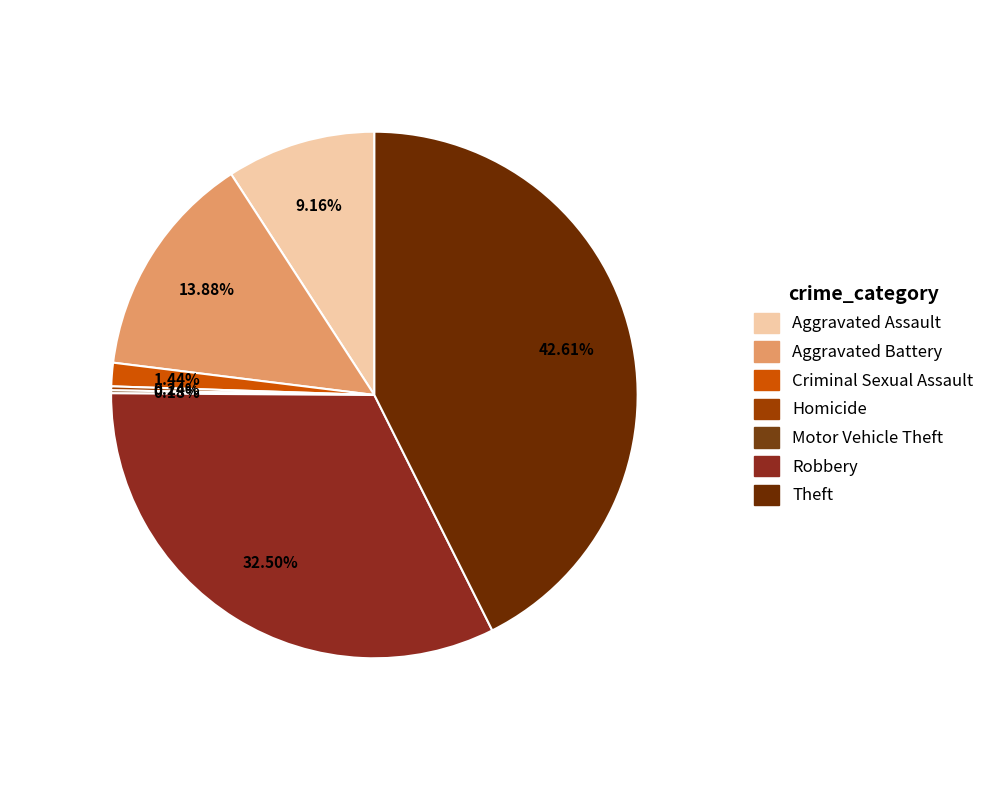

Which category has the smallest portion of the pie?

Motor Vehicle Theft